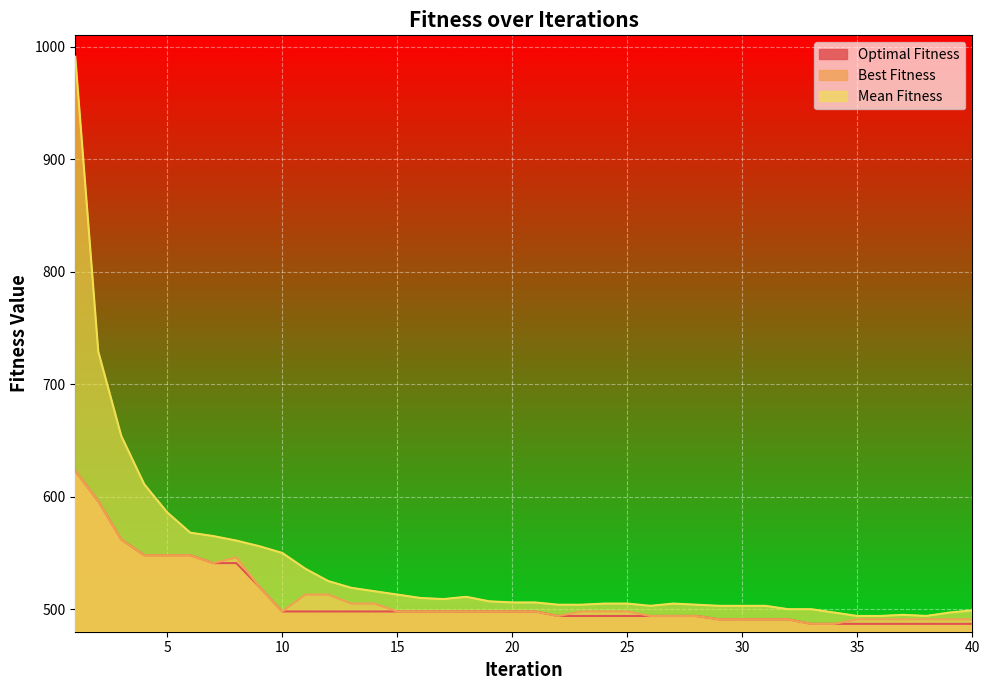

Does the chart display data point markers on the line(s)?

No